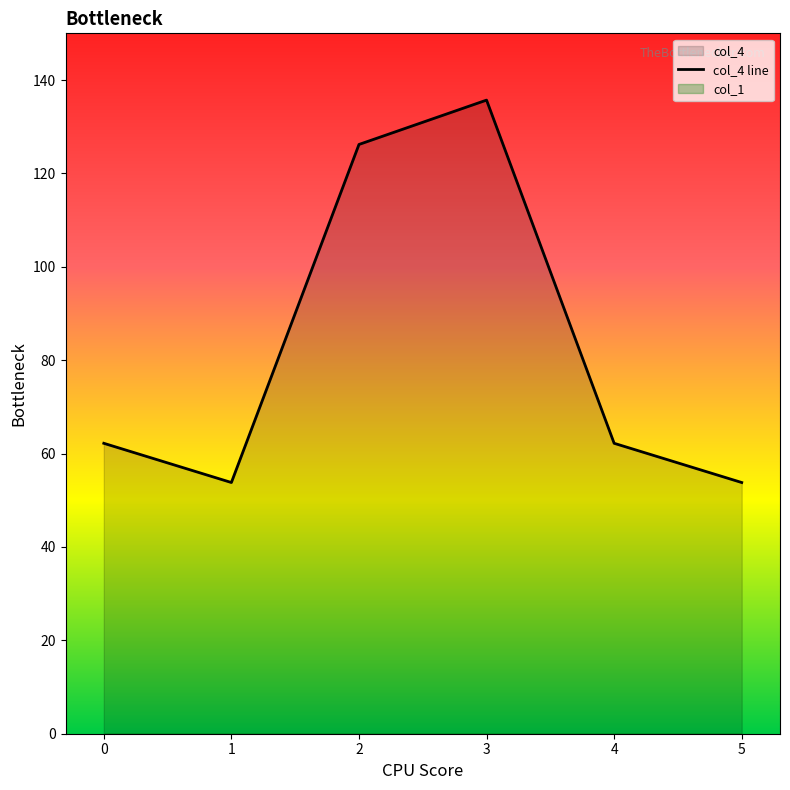

List the labels in order of value, smallest first.

1, 5, 0, 4, 2, 3